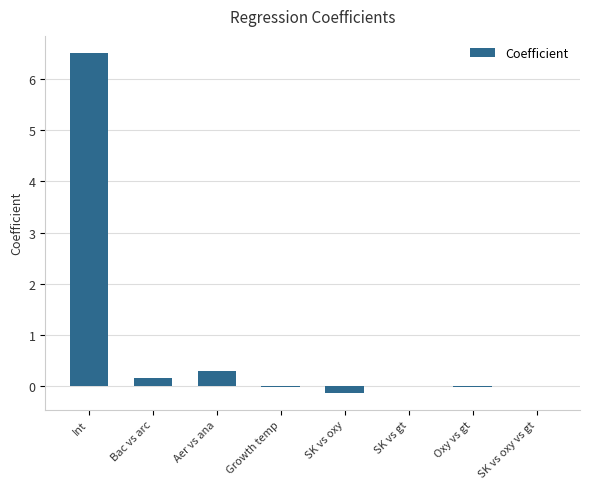

Is it true that the value at Growth temp is -0.0?

True